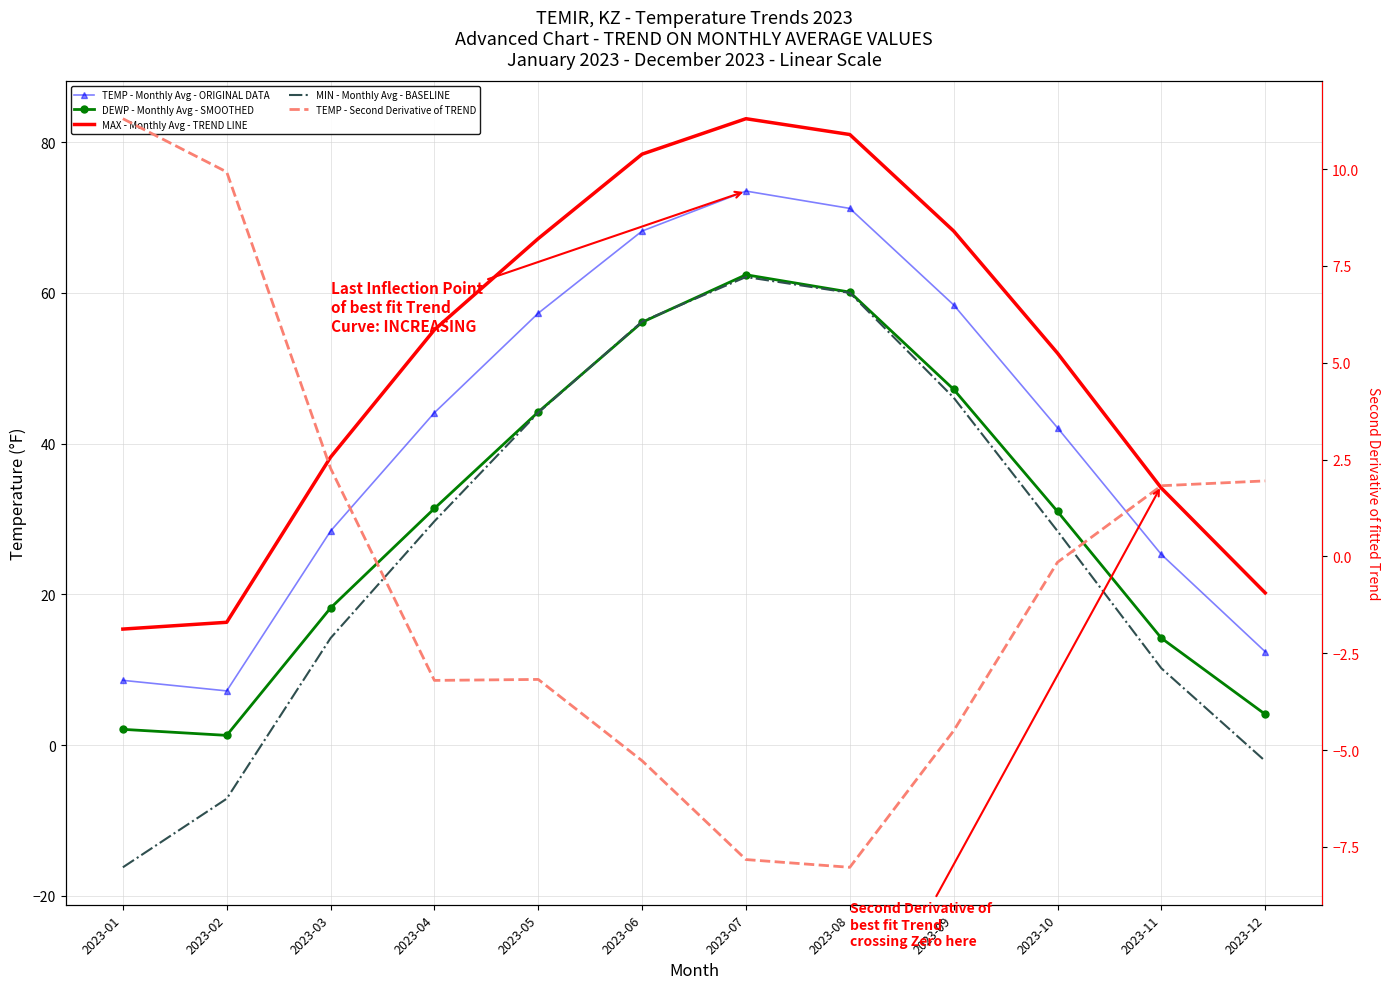

What is the sum of all DEWP - Monthly Avg - SMOOTHED values?

372.3